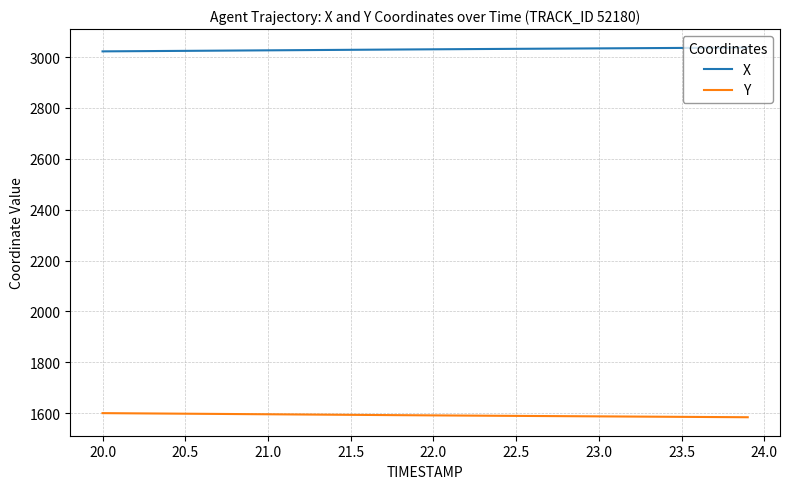

True or false: Y and X intersect in this chart.

False